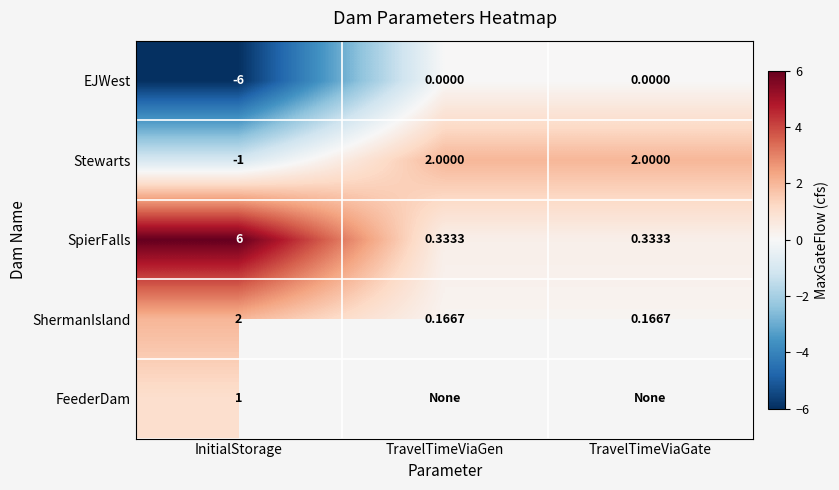

What is the sum of all Stewarts values?

3.0